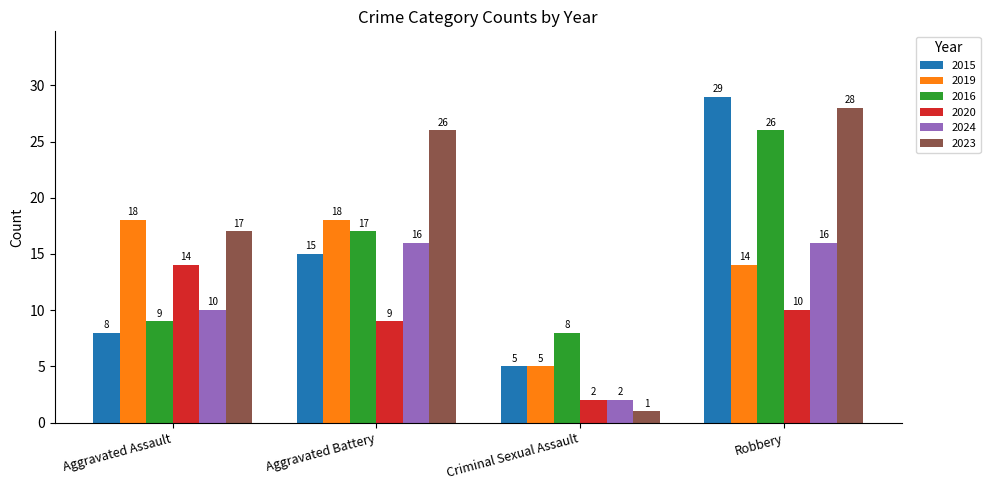

What are all the series names shown in the legend?

2015, 2019, 2016, 2020, 2024, 2023